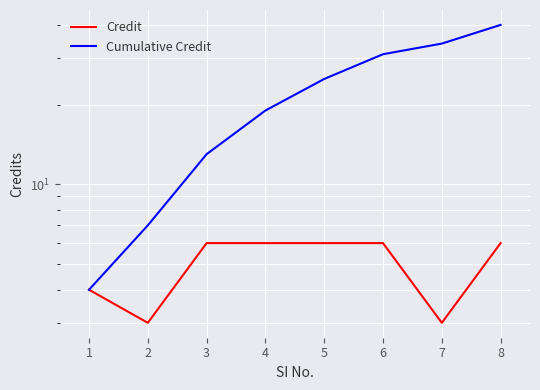

What is the value of the Credit point at the 5th from the left?

6